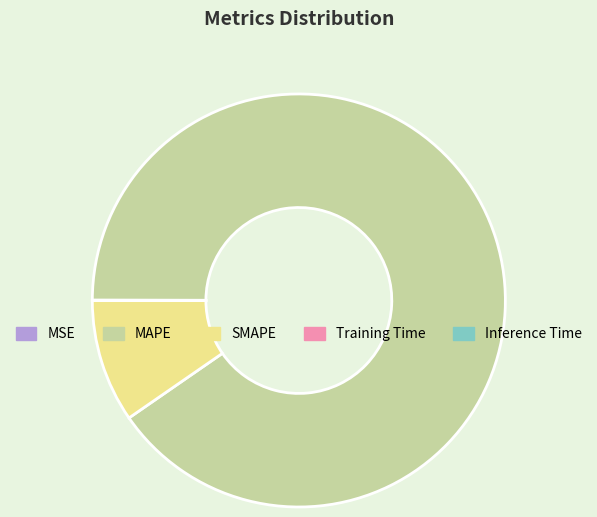

Which slice is the largest?

MAPE